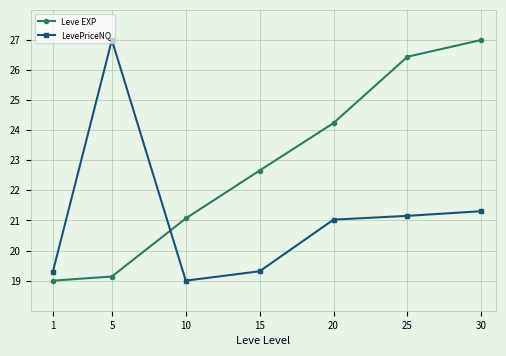

Reading left to right, transcribe all the data shown in this chart.

Leve EXP: 19.0	19.1	21.1	22.7	24.2	26.4	27.0
LevePriceNQ: 19.3	27.0	19.0	19.3	21.0	21.2	21.3